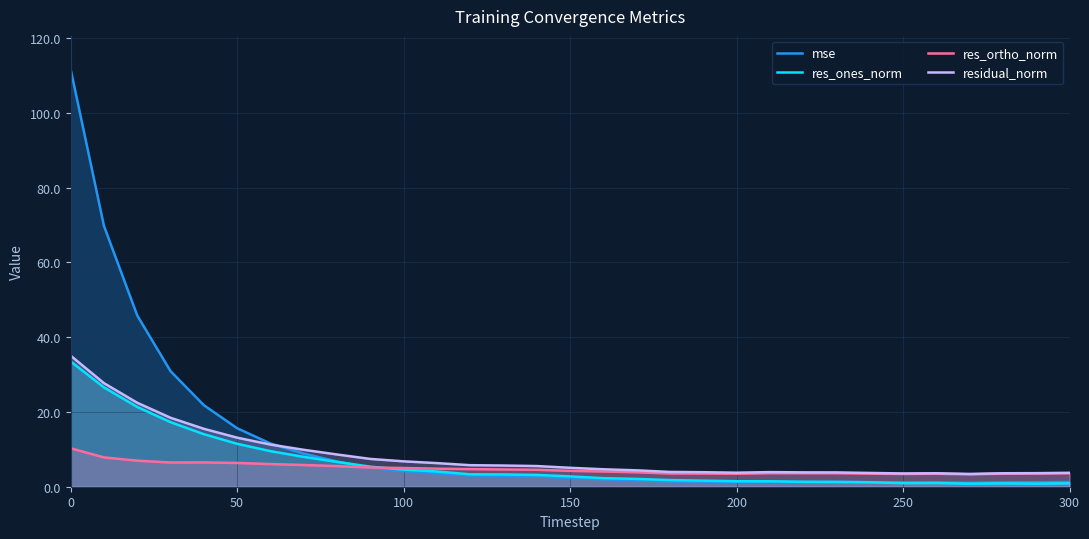

What is the spread (max minus min) of values at 50?

9.3